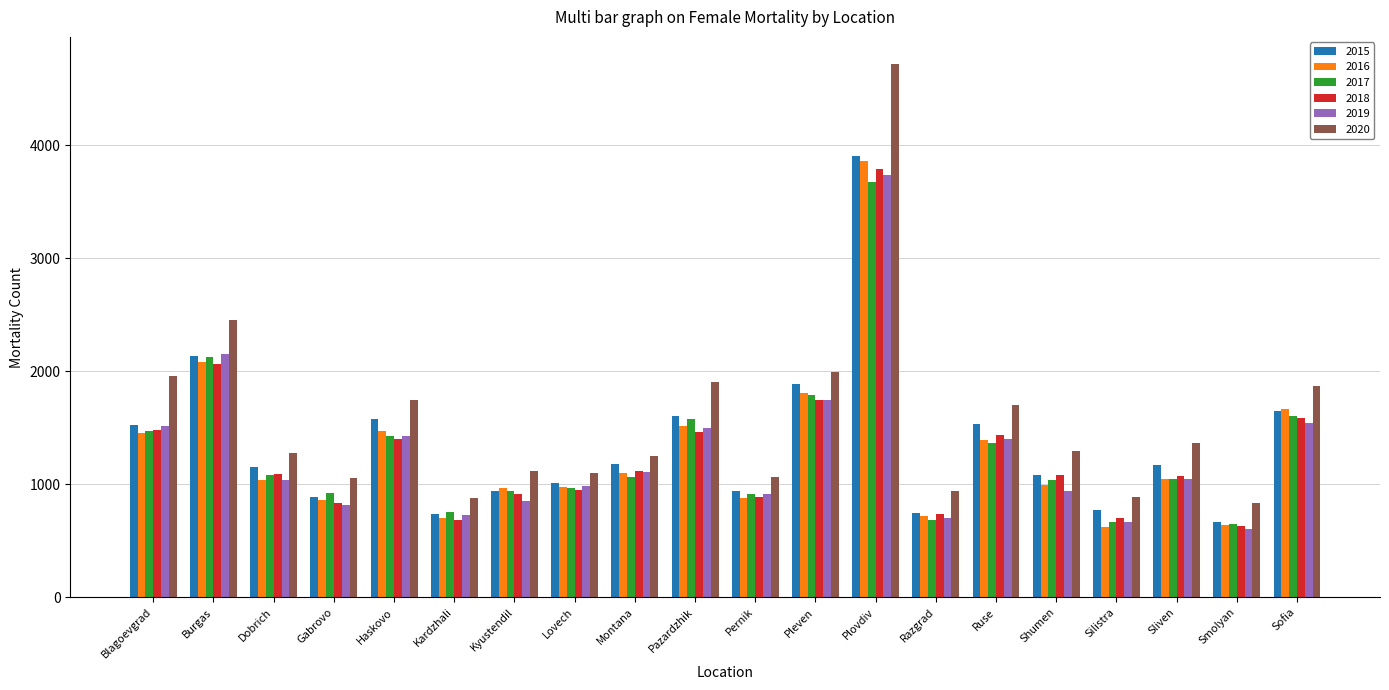

Is it true that 2016 equals 1520 at Pazardzhik?

True